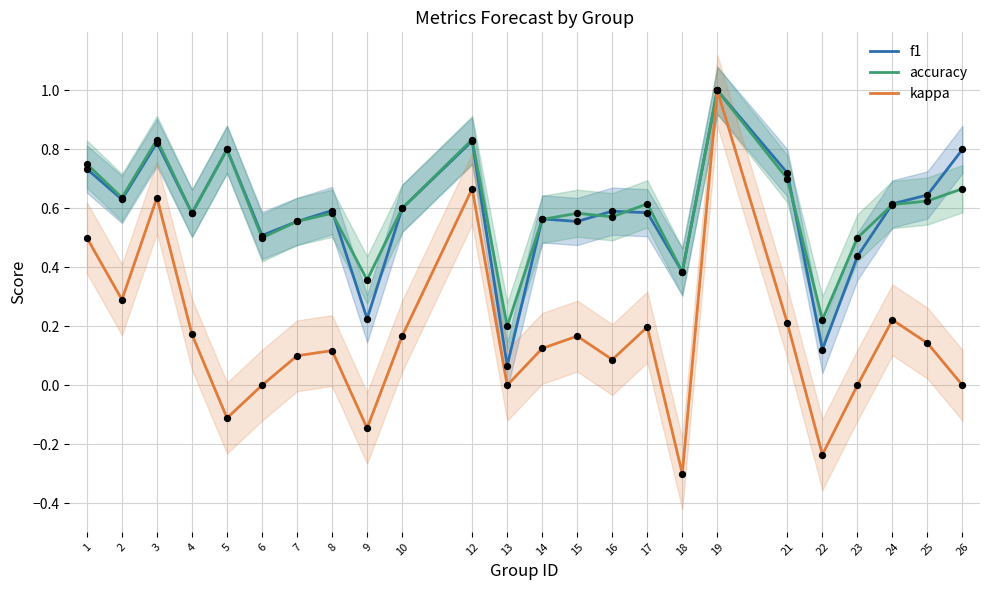

What is the total value across all series at 17?

1.4